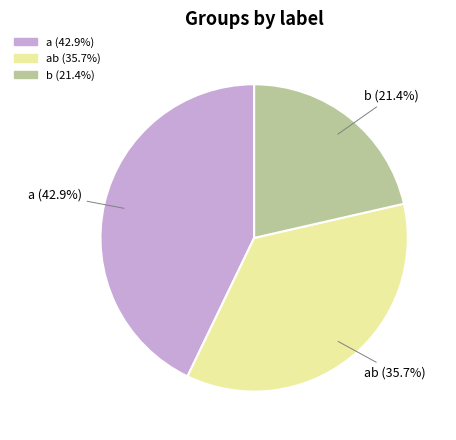

Is there any slice that represents more than half of the pie?

No